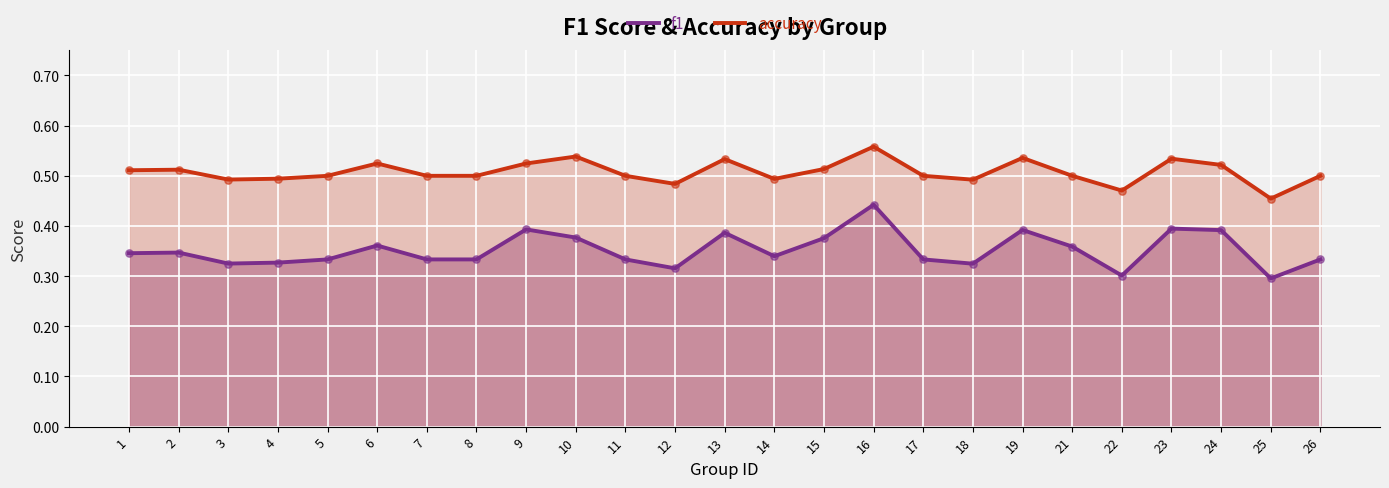

What is the total value across all series at 9?

0.9